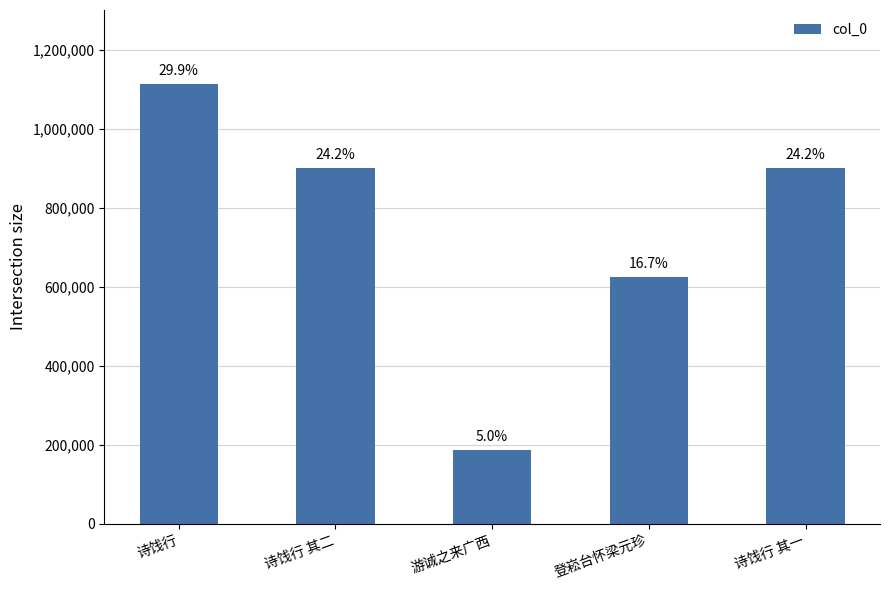

Does the chart contain any negative values?

No